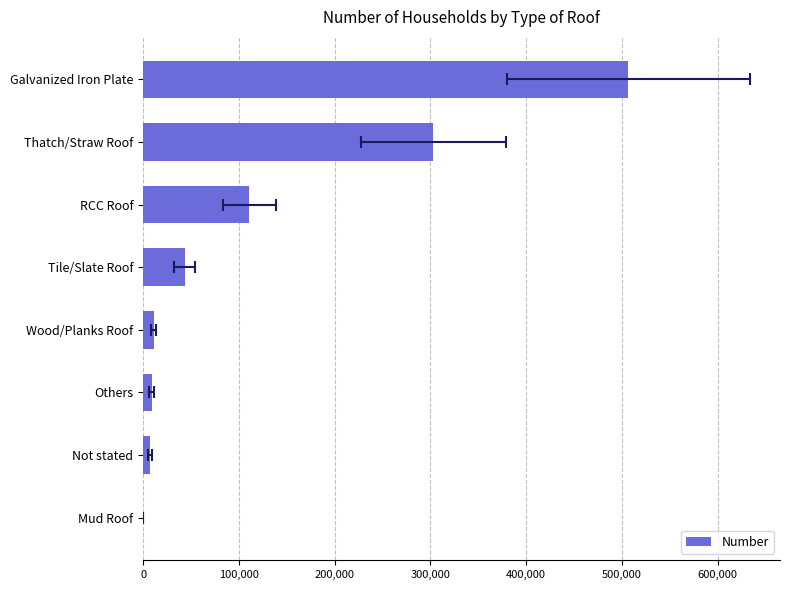

How many values exceed 43575?

3